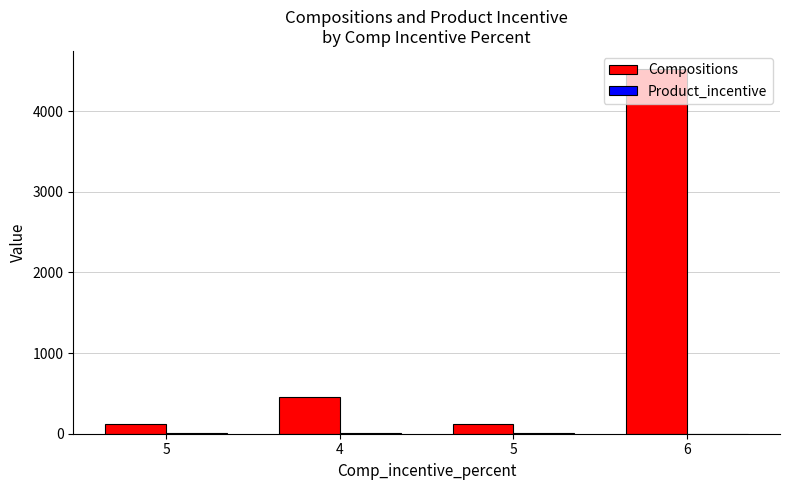

What is the value of the Product_incentive bar at the 2nd from the left?

5